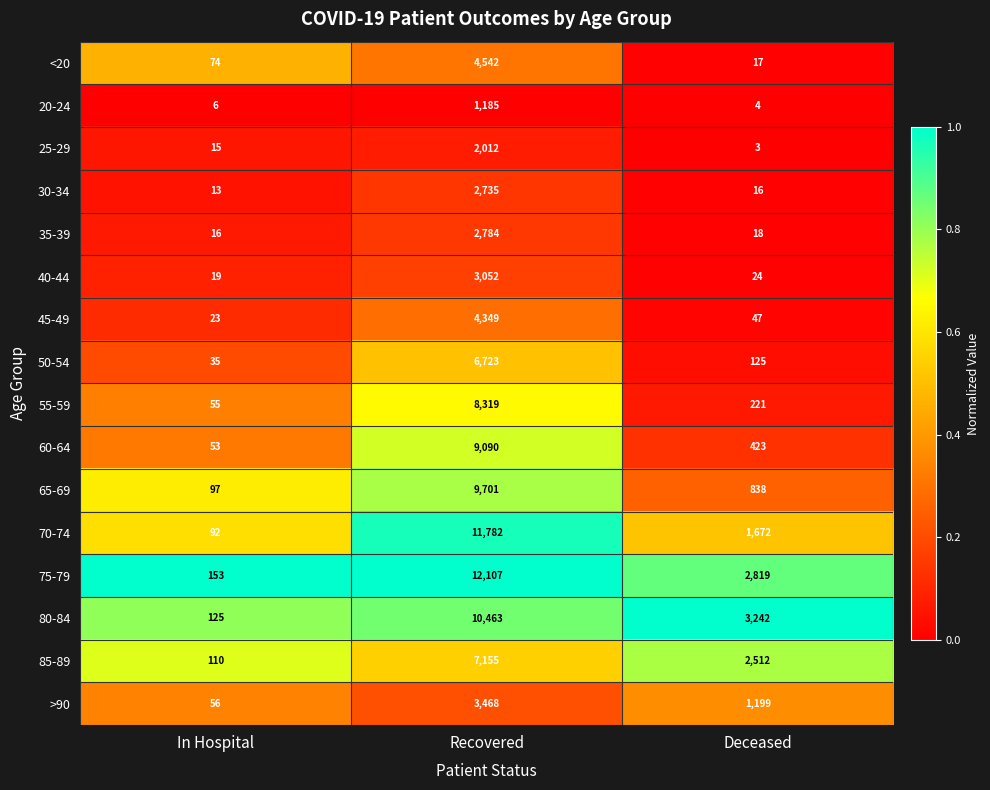

True or false: 25-29 has a value of 3 at Deceased.

True